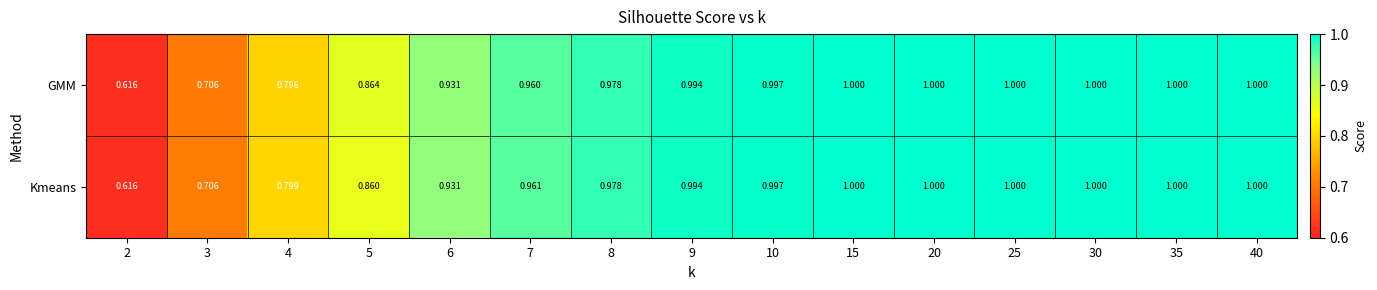

Which series changed the most between 4 and 5?

GMM